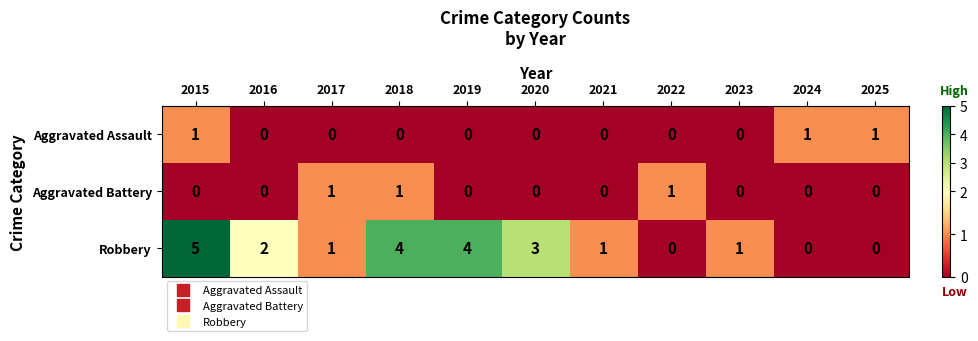

At which category is the sum across all series the highest?

2015